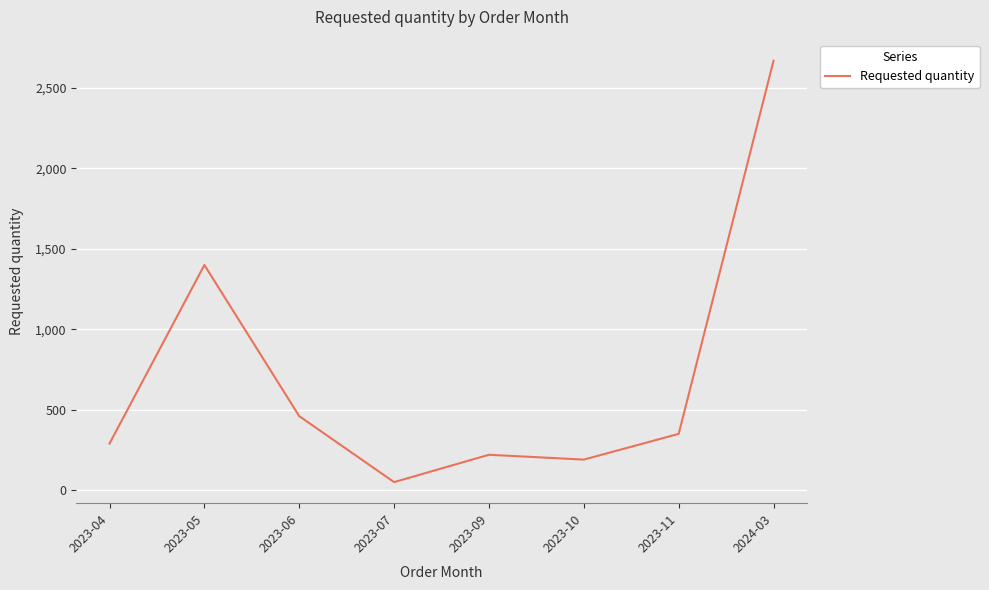

Between 2023-05 and 2024-03, which is larger?

2024-03